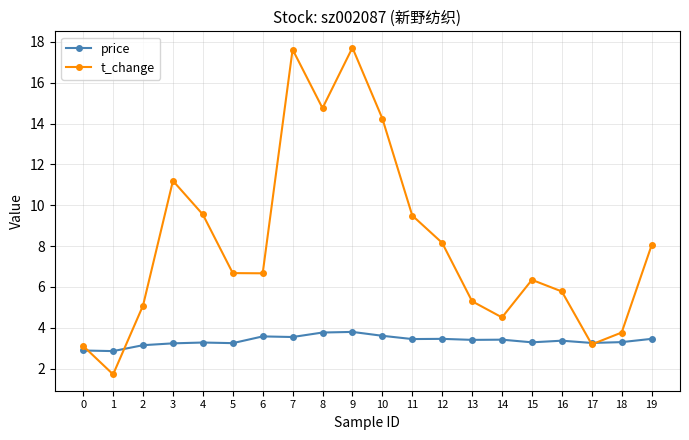

Count the number of data series in this chart.

2